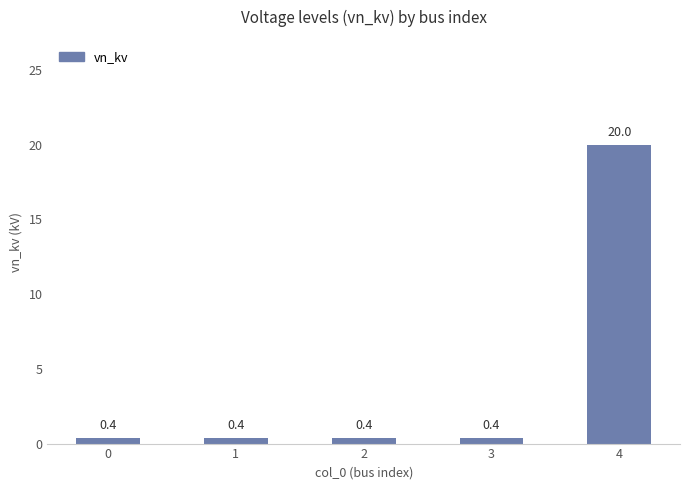

What is the difference between the maximum and minimum values?

19.6